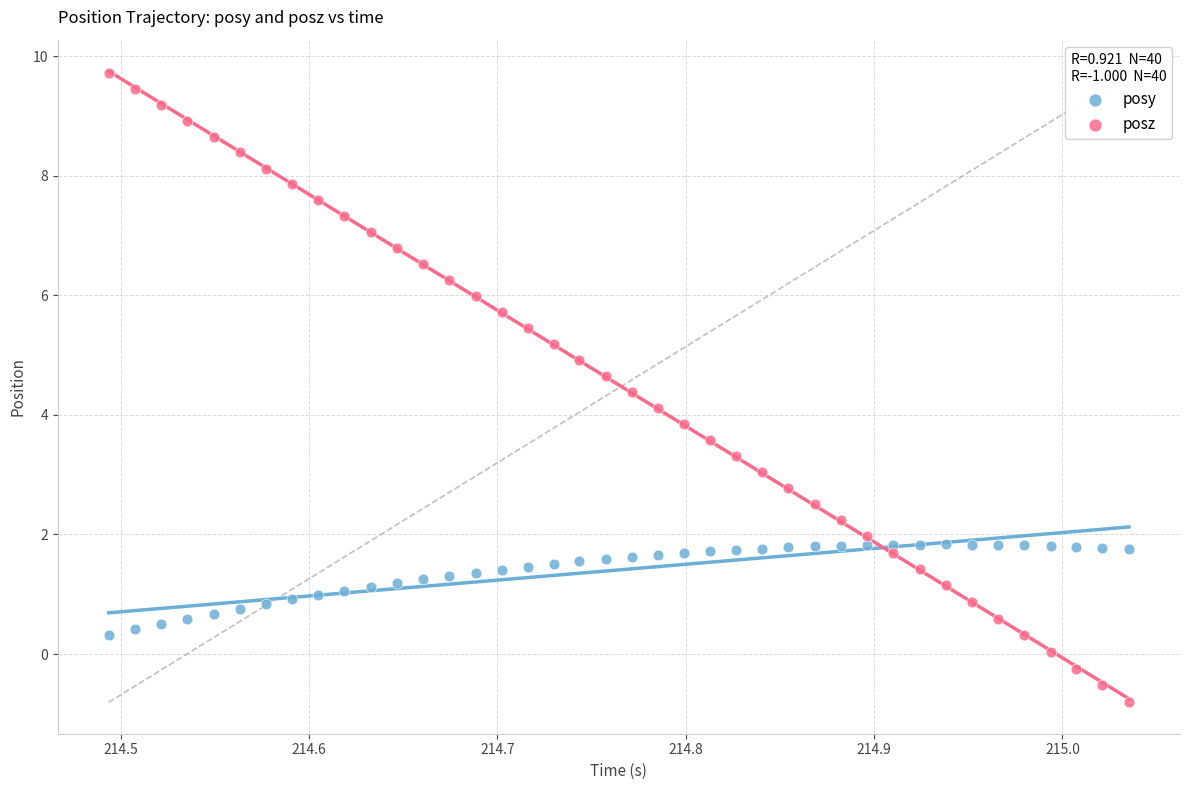

Which series has the largest Y range (max minus min)?

posz